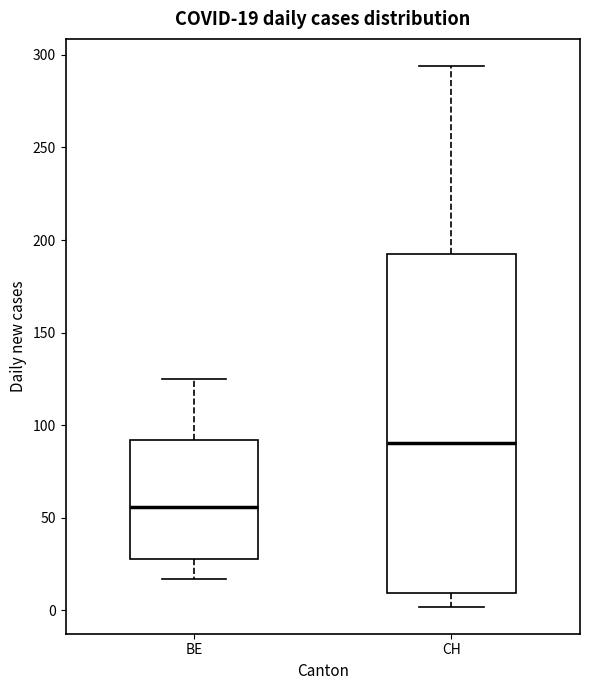

Which box's median line is the lowest?

BE